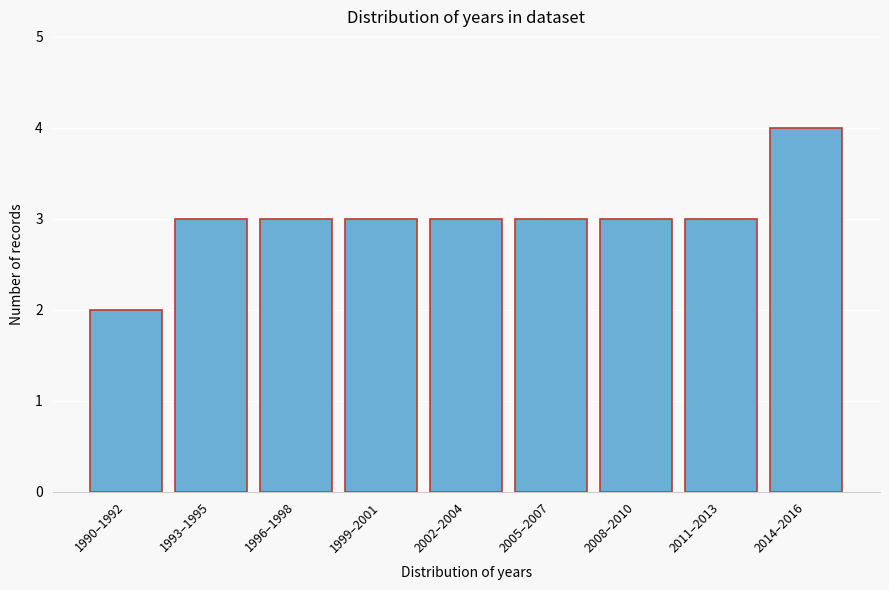

Reading left to right, extract all data points from this chart.

1990–1992=2	1993–1995=3	1996–1998=3	1999–2001=3	2002–2004=3	2005–2007=3	2008–2010=3	2011–2013=3	2014–2016=4